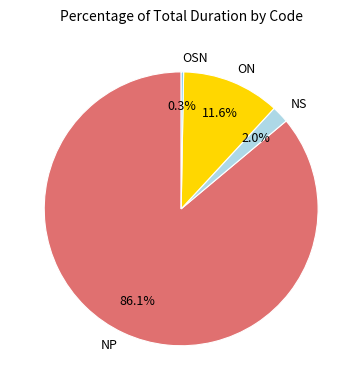

Is it true that NS is 2% of the pie?

True